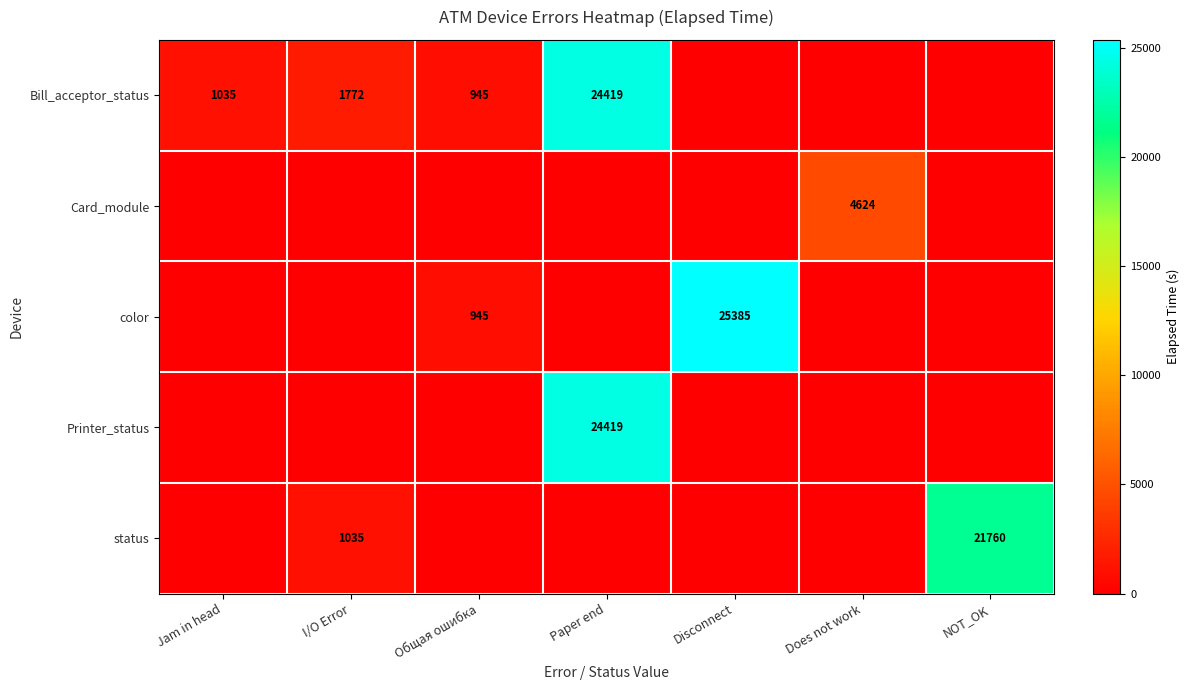

Is it true that Bill_acceptor_status equals 945 at Общая ошибка?

True